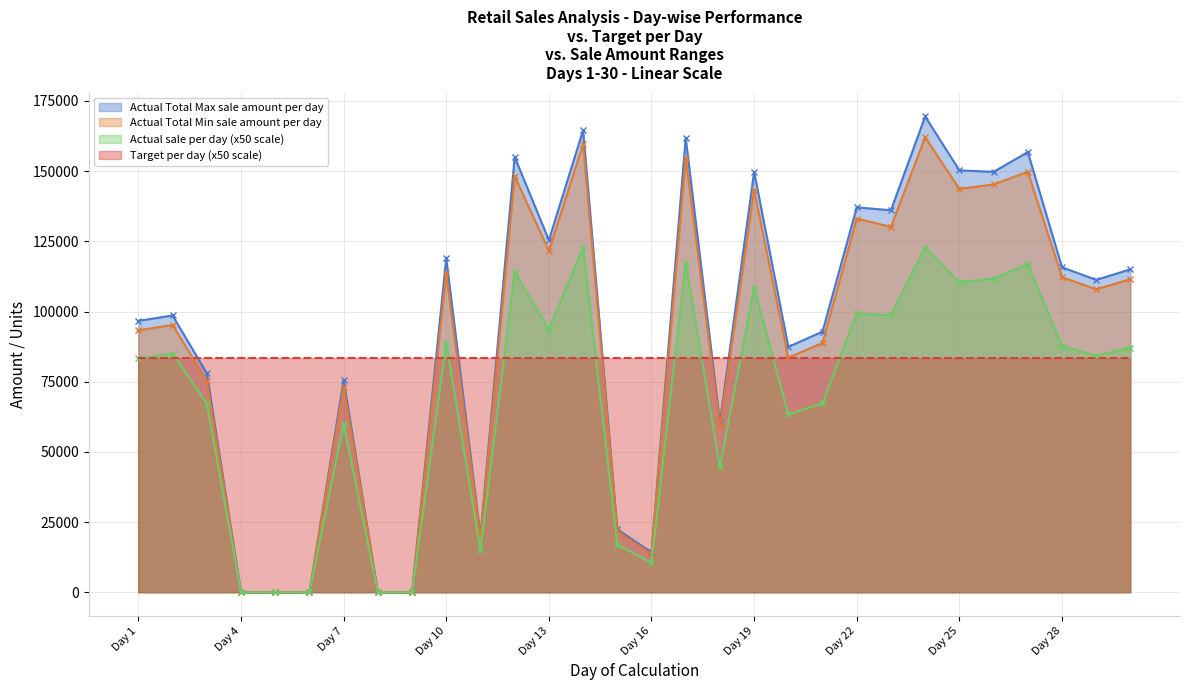

What is the spread (max minus min) of values at 20?

24073